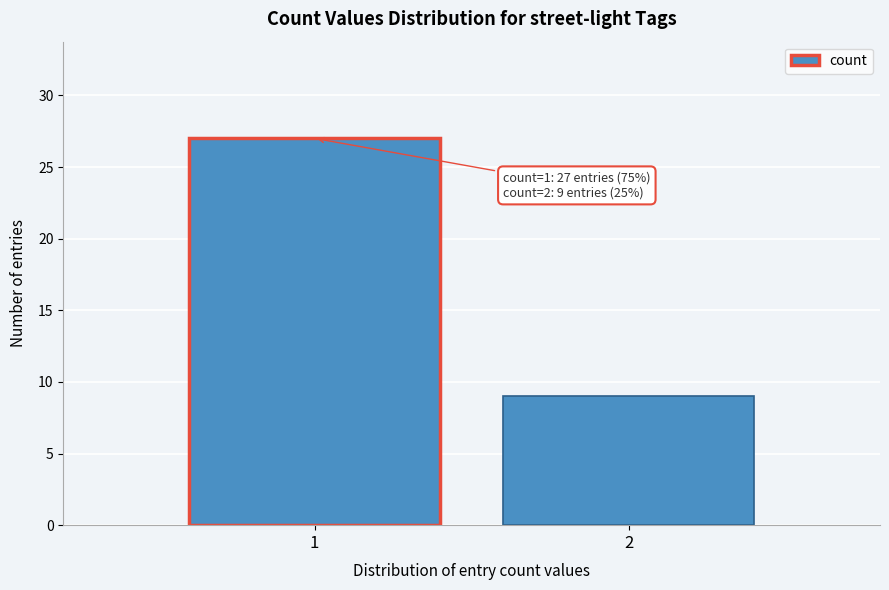

Reading left to right, extract all data points from this chart.

27	9